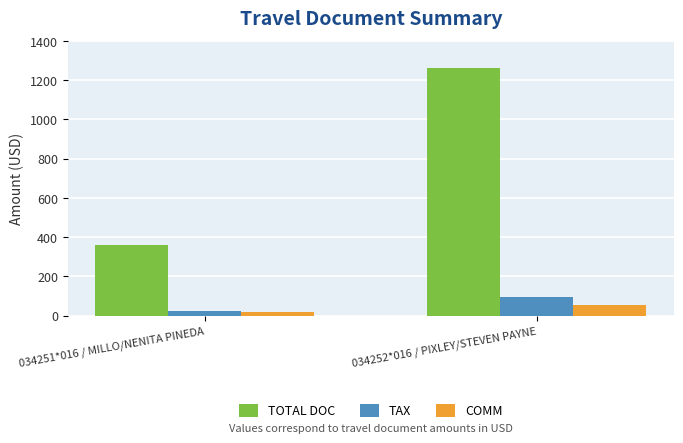

How many values in the TOTAL DOC series are below 1264?

1